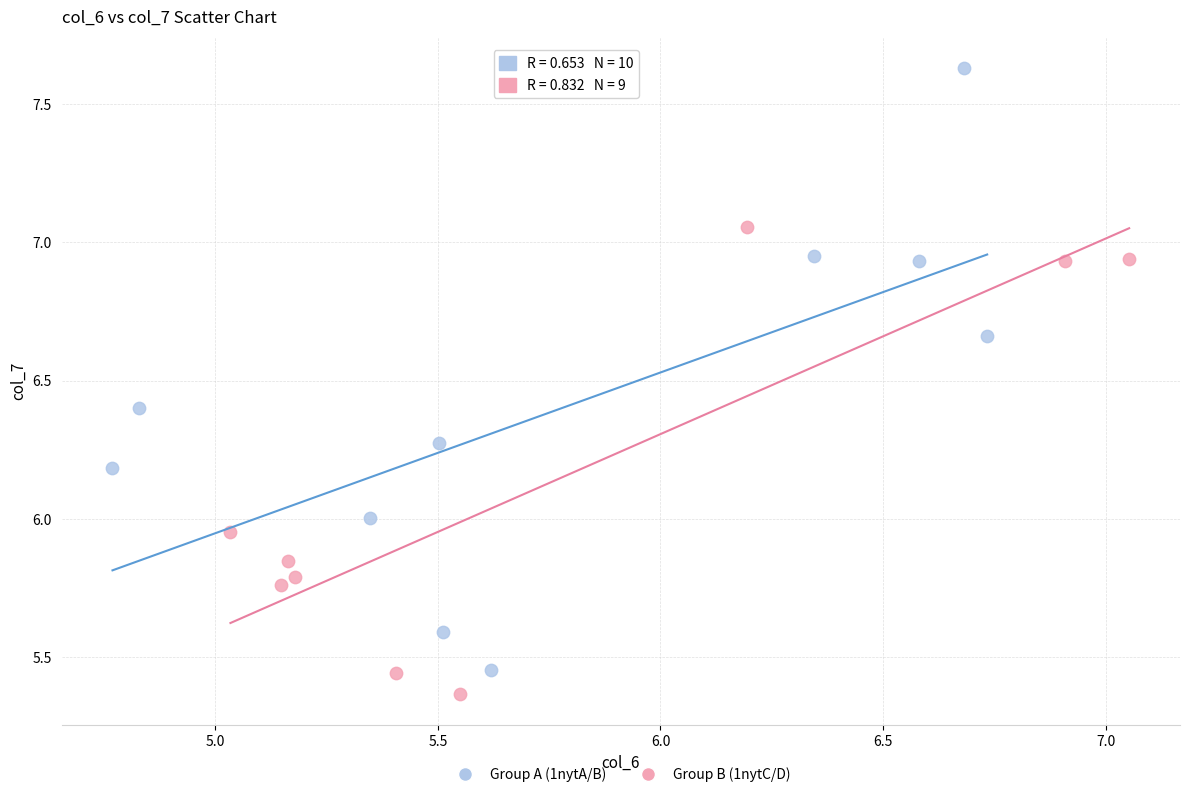

Which series reaches the maximum Y coordinate?

Group A (1nytA/B)